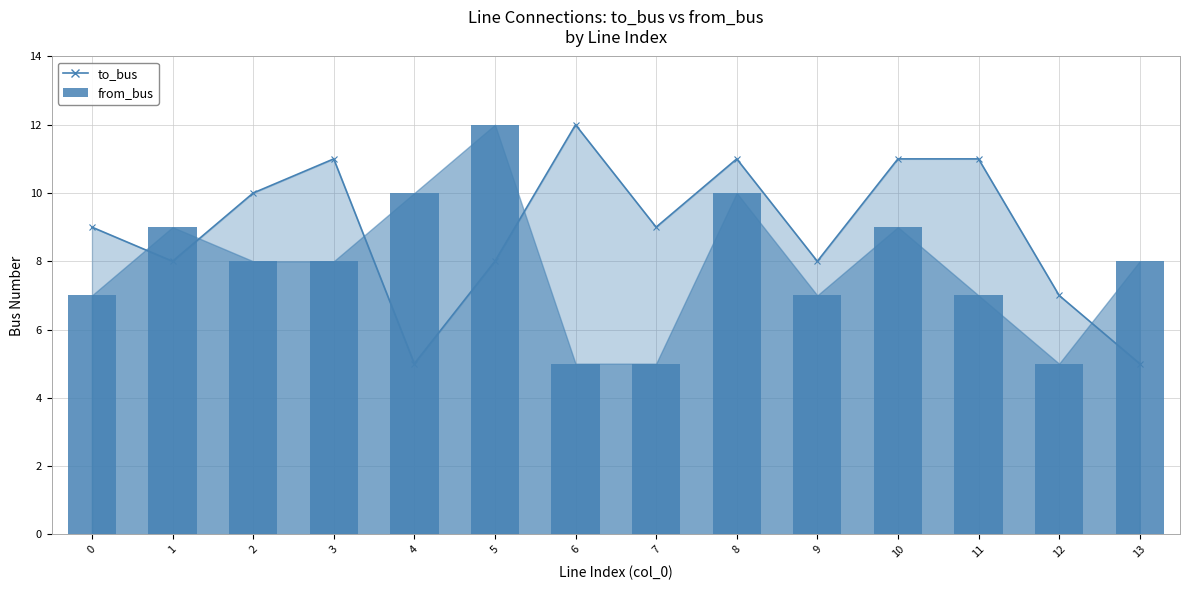

Are the bars horizontal?

No